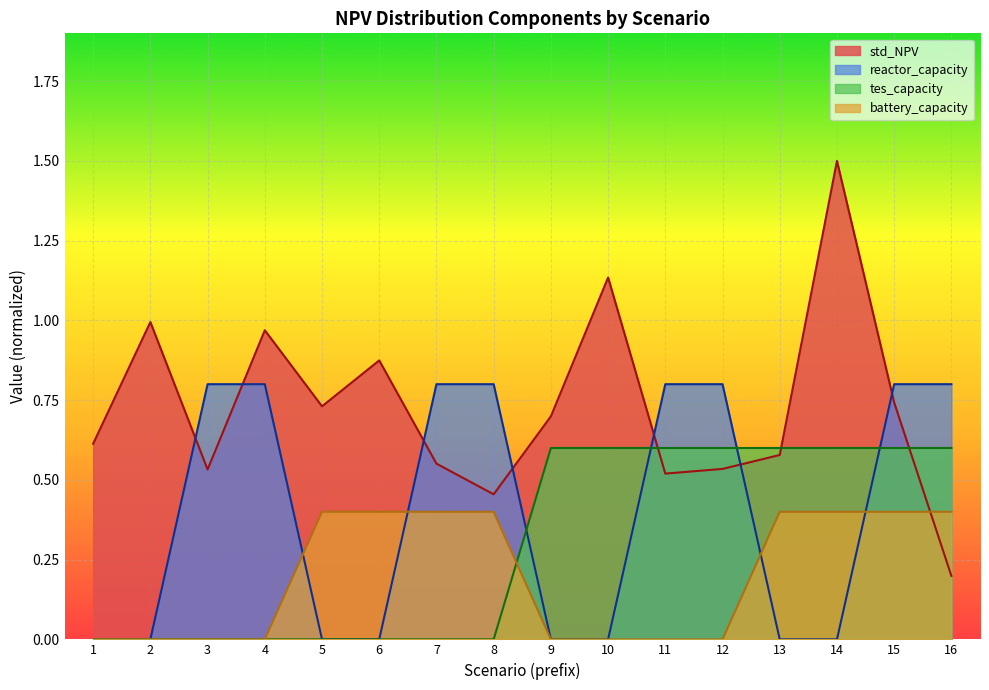

Rank the series by their average value, from lowest to highest.

battery_capacity, tes_capacity, reactor_capacity, std_NPV